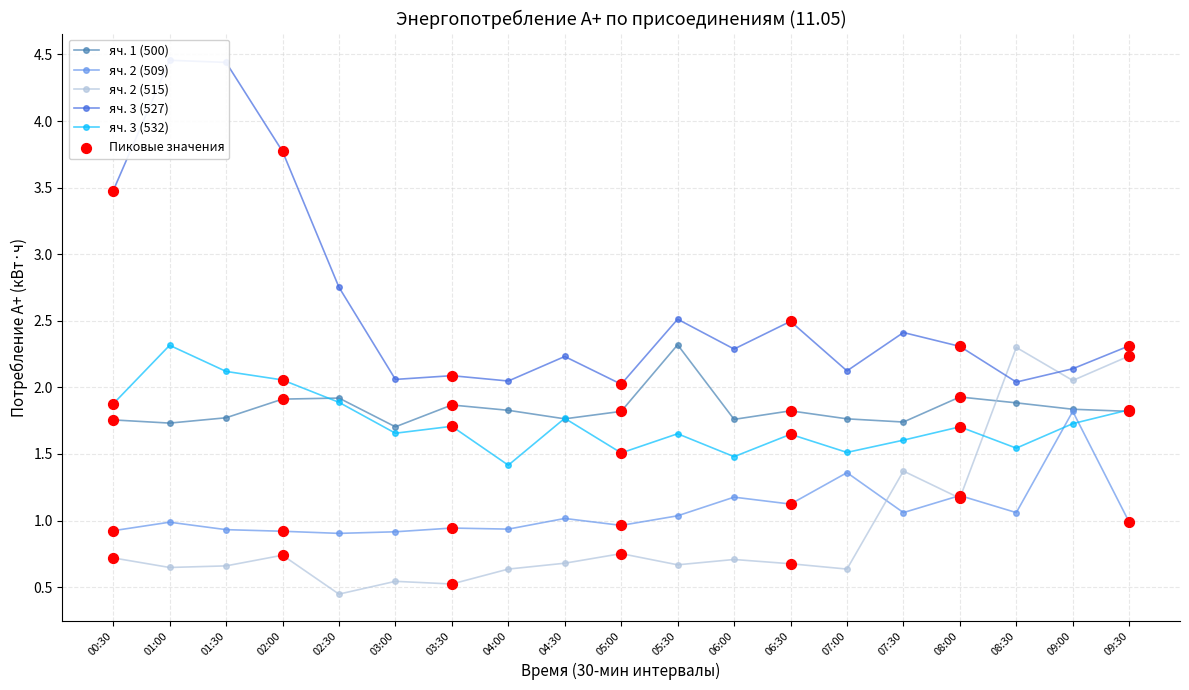

Which series has the largest total across all categories?

яч. 3 (527)